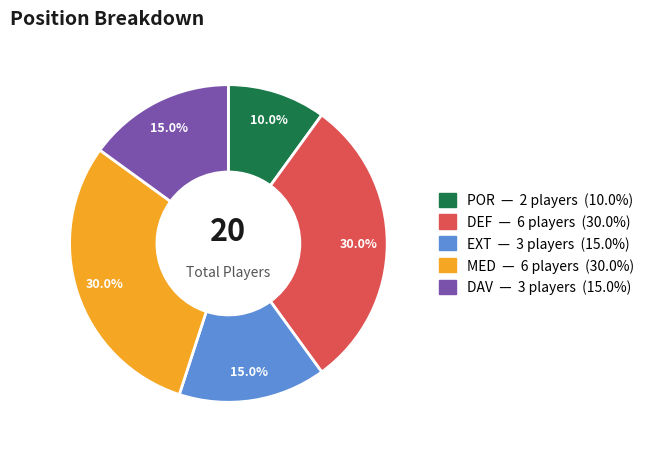

Between MED and POR, which is larger?

MED